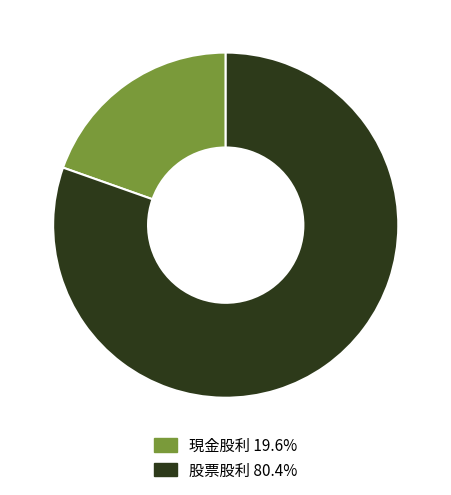

Does 股票股利 account for over 50% of the chart?

Yes